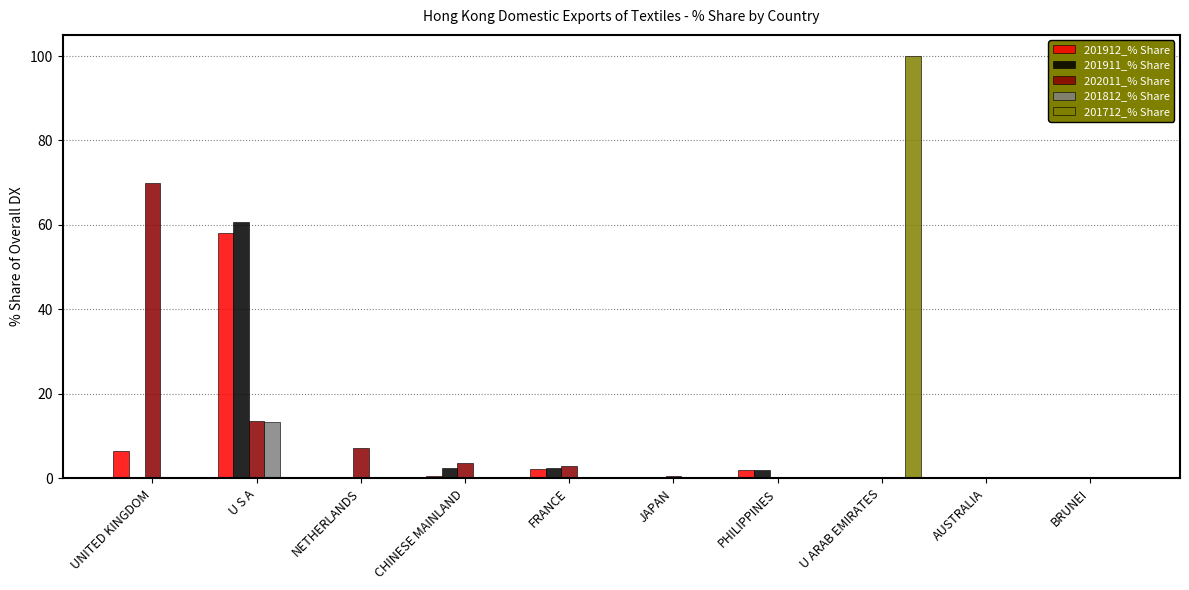

What is the spread (max minus min) of values at U S A?

60.7